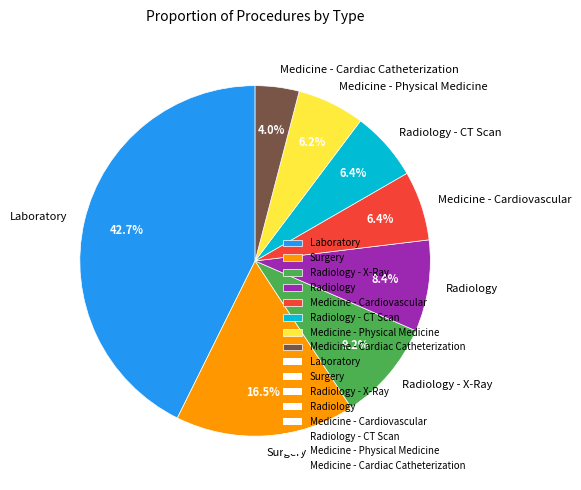

Does any single category account for the majority?

No